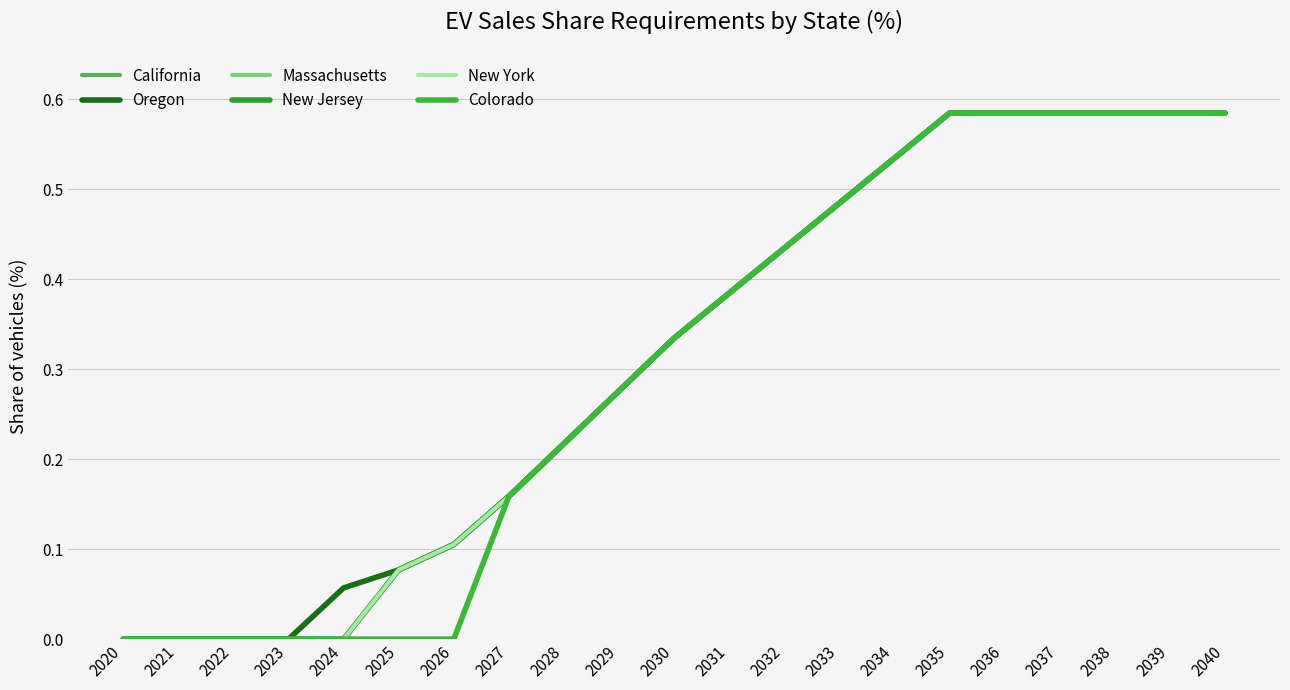

Does the chart display data point markers on the line(s)?

No